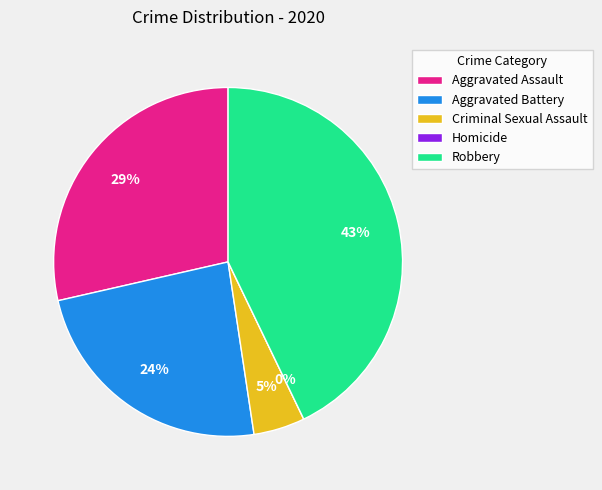

Count the number of slices in the pie.

5